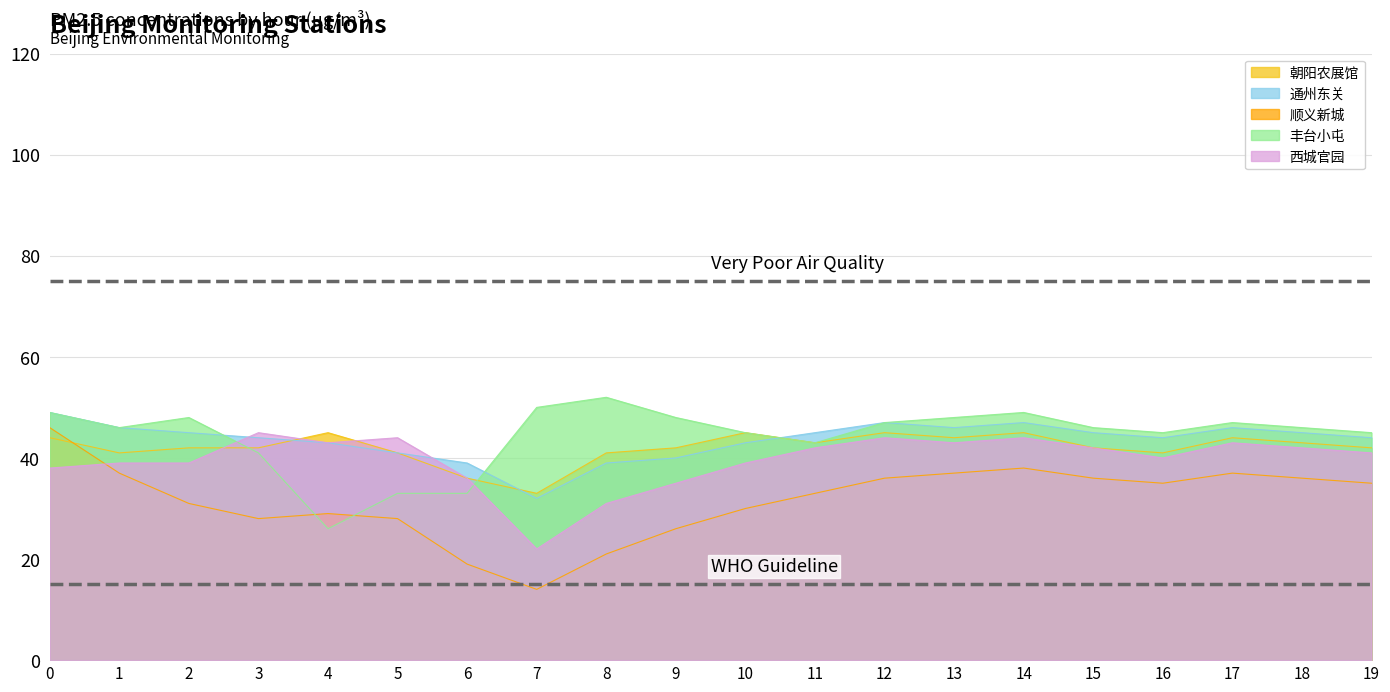

How many values in the 顺义新城 series are below 35?

10